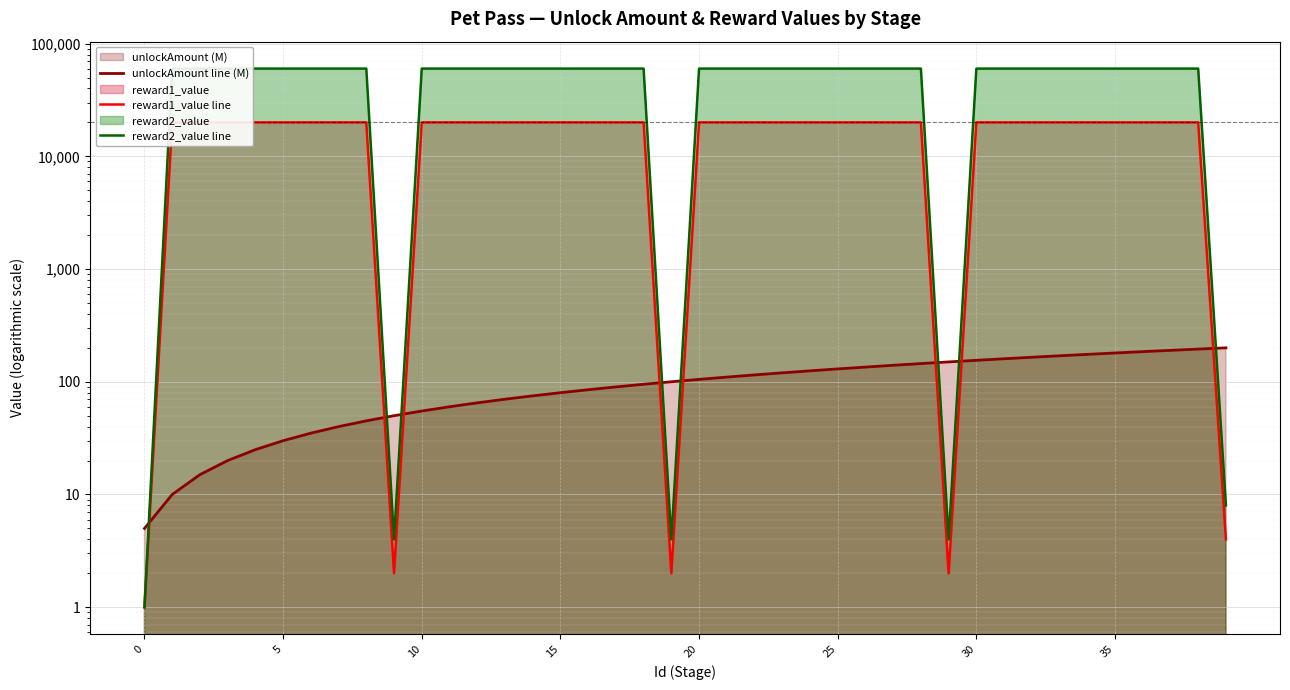

At 16, list the series in order from largest to smallest.

reward2_value line, reward1_value line, unlockAmount line (M)